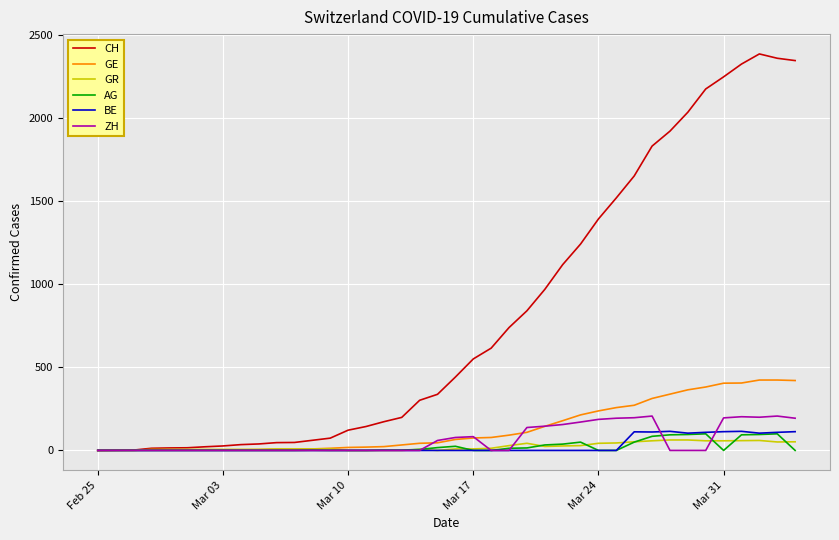

Which series has the largest range (max minus min)?

CH